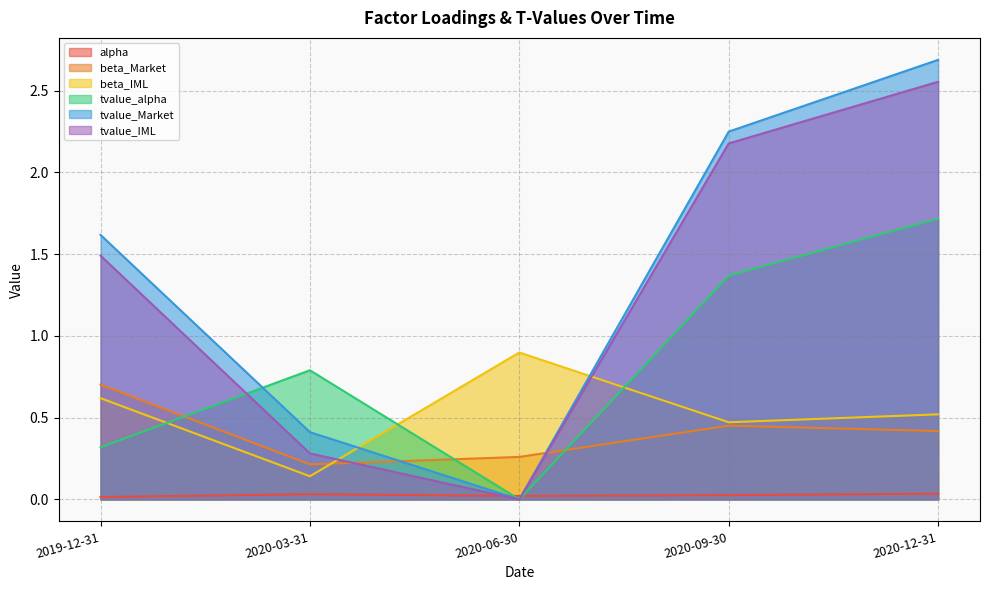

Reading left to right, extract all data points from this chart.

alpha: 0.0	0.0	0.0	0.0	0.0
beta_Market: 0.7	0.2	0.3	0.5	0.4
beta_IML: 0.6	0.1	0.9	0.5	0.5
tvalue_alpha: 0.3	0.8	0.0	1.4	1.7
tvalue_Market: 1.6	0.4	0.0	2.2	2.7
tvalue_IML: 1.5	0.3	0.0	2.2	2.6